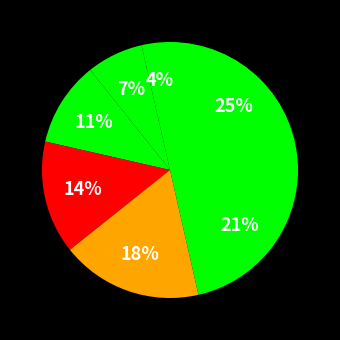

To the nearest percent, what is the average slice percentage?

14%